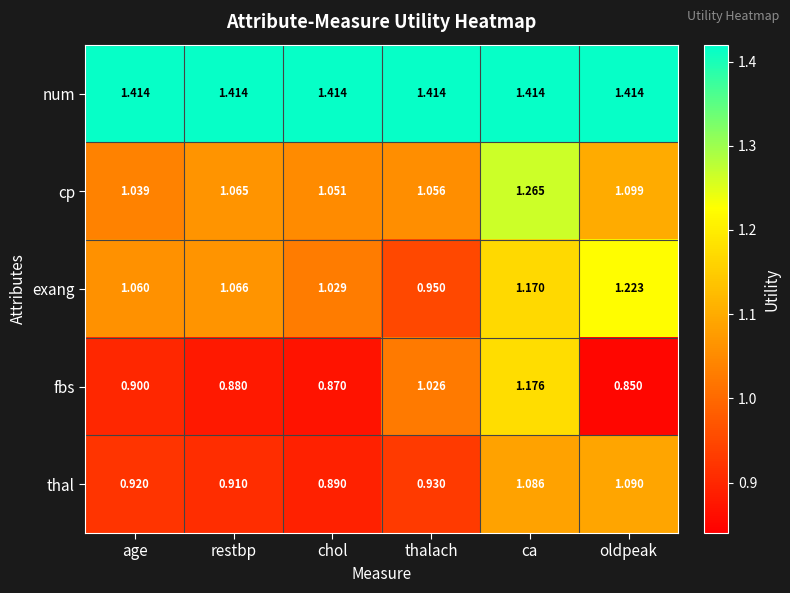

Between thalach and oldpeak, which series saw the biggest shift?

exang